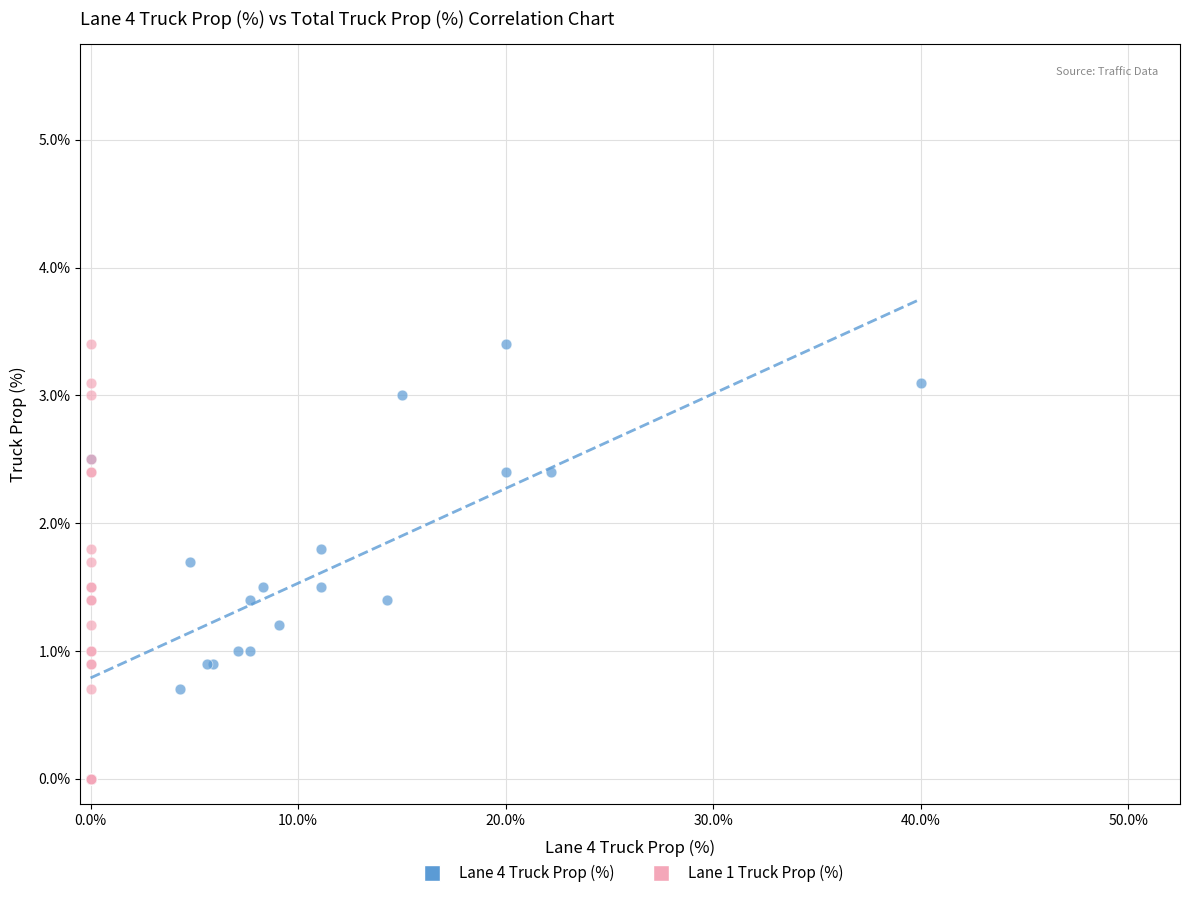

What are all the series names shown in the legend?

Lane 4 Truck Prop (%), Lane 1 Truck Prop (%)